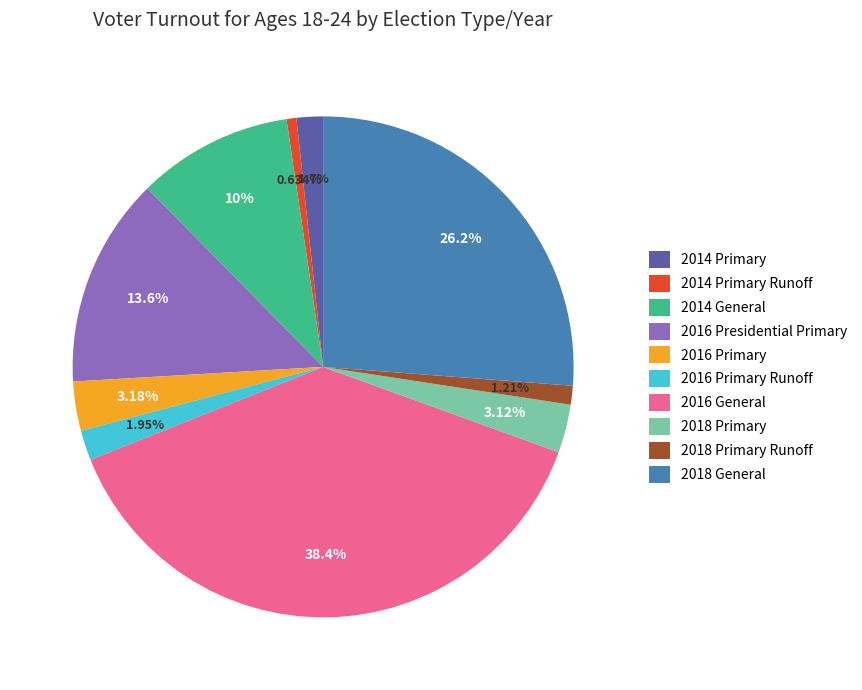

What is the ratio of the value at 2014 General to the value at 2016 Primary?

3.2